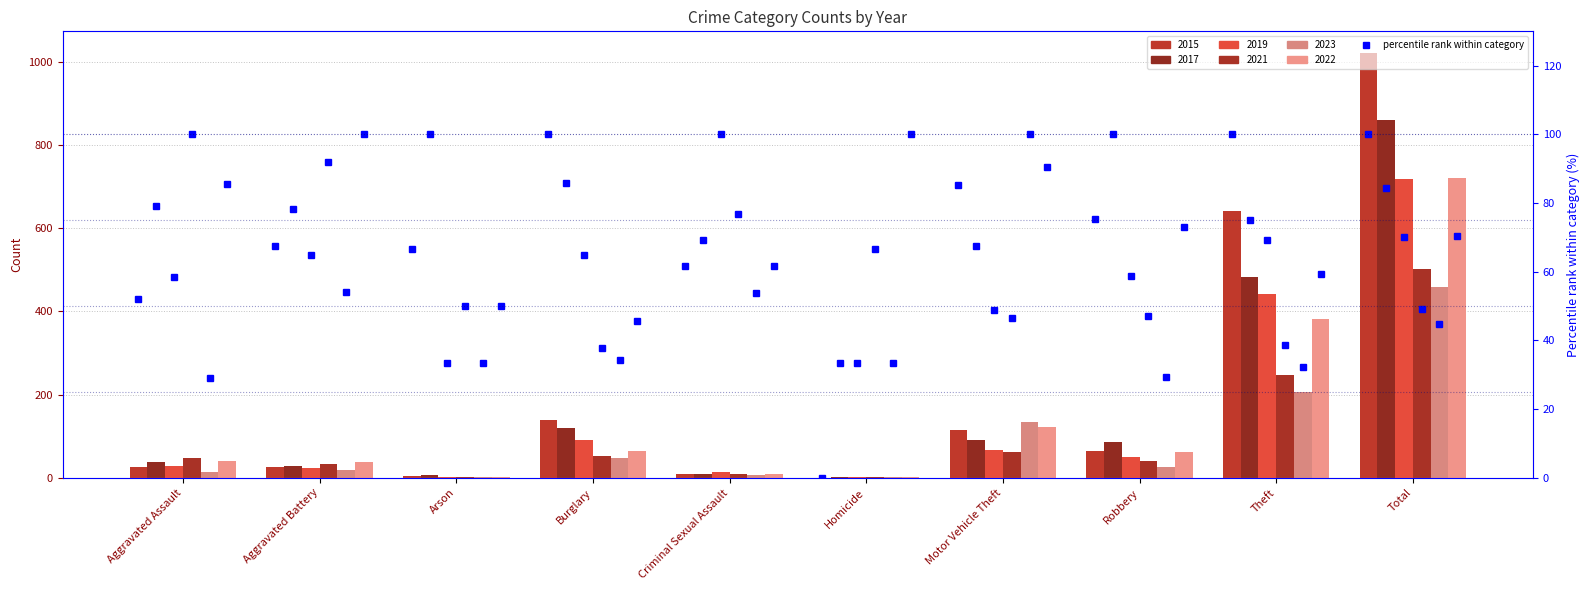

What is the difference between the maximum and minimum values in the 2017 series?

860